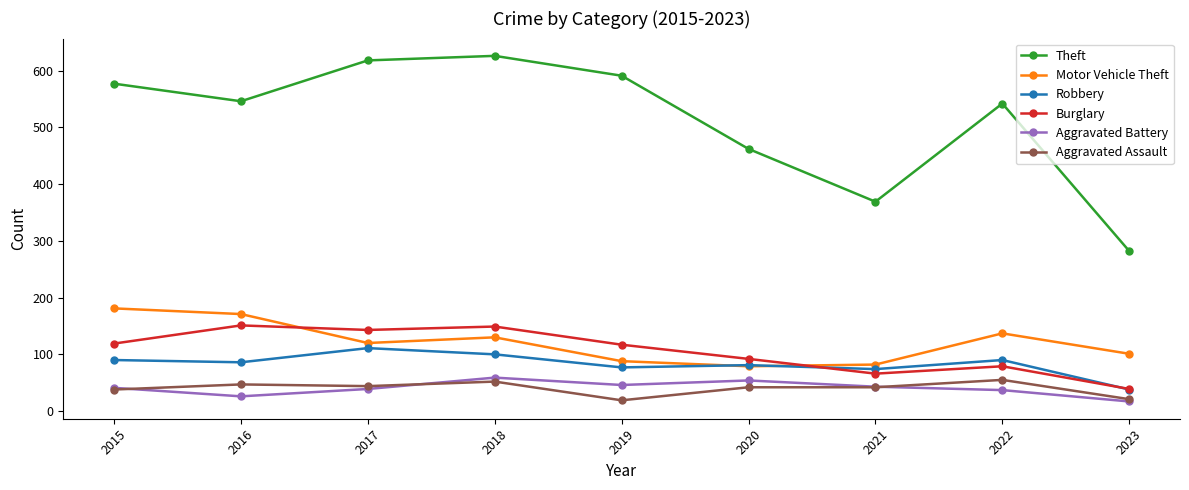

How many lines are shown in the chart?

6